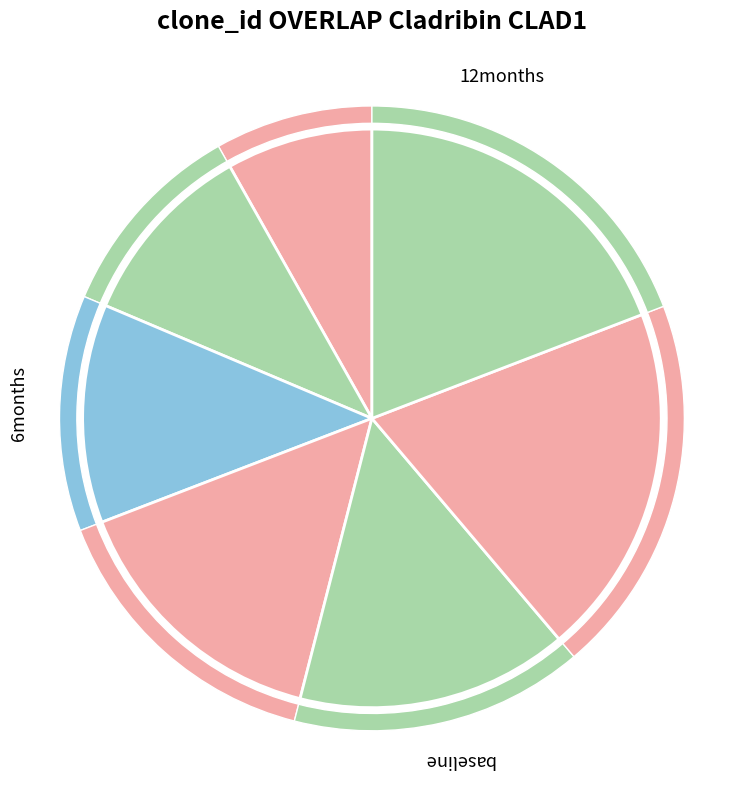

How many slices are in this pie chart?

7